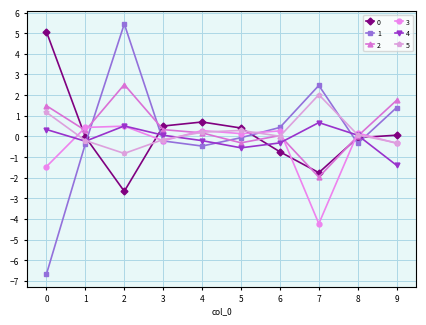

Count the number of data series in this chart.

6